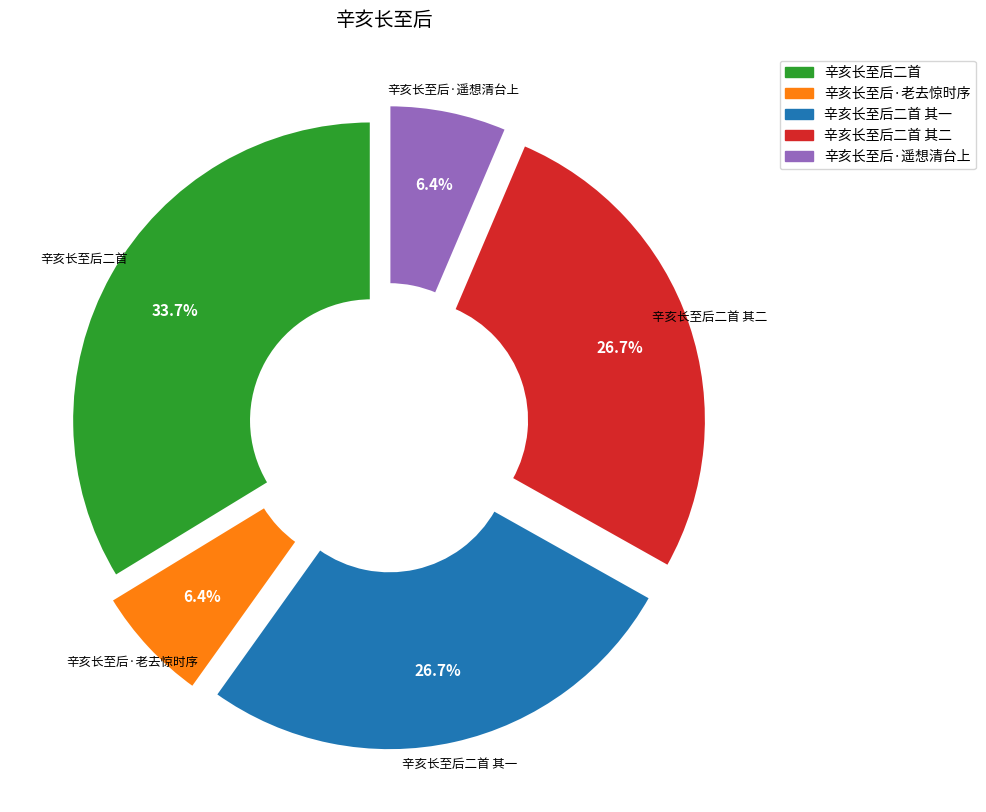

Does any single category account for the majority?

No